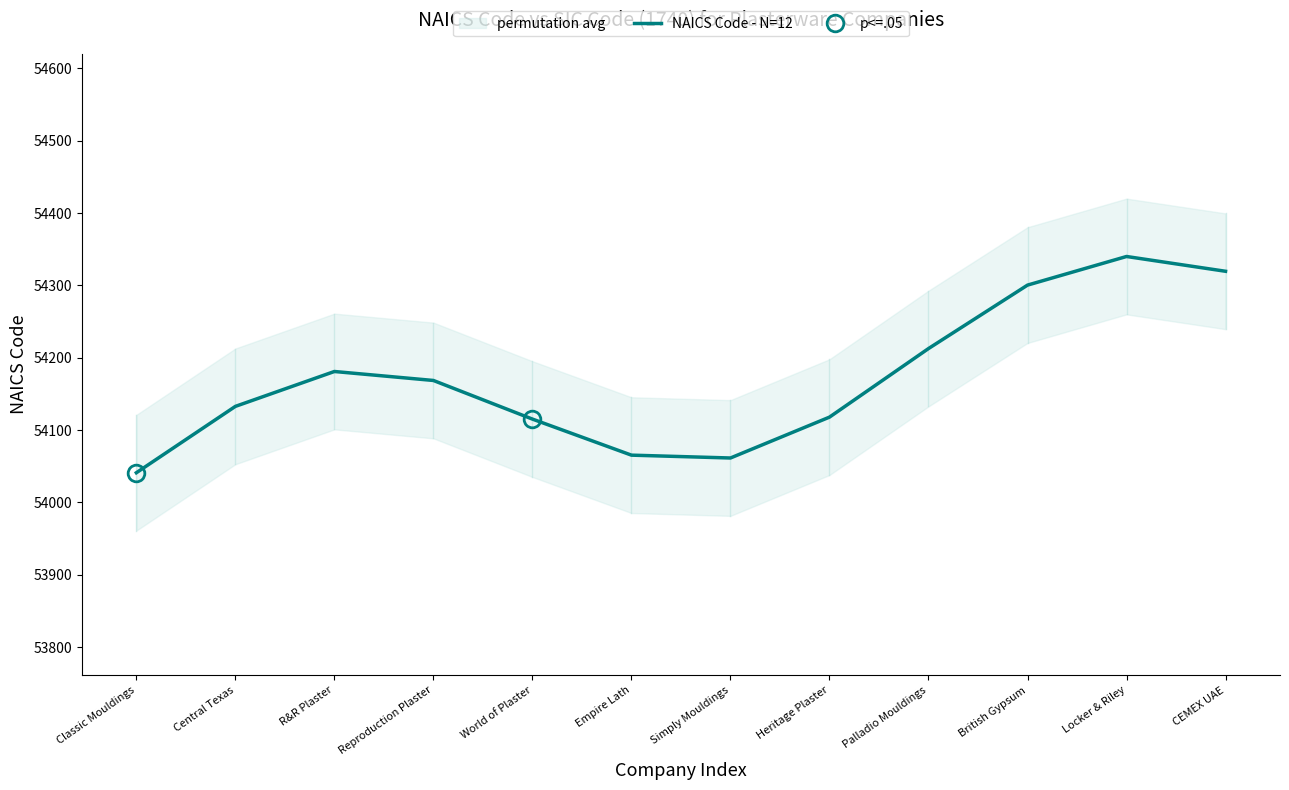

How many interior local peaks (higher than both neighbors) does the data have?

2